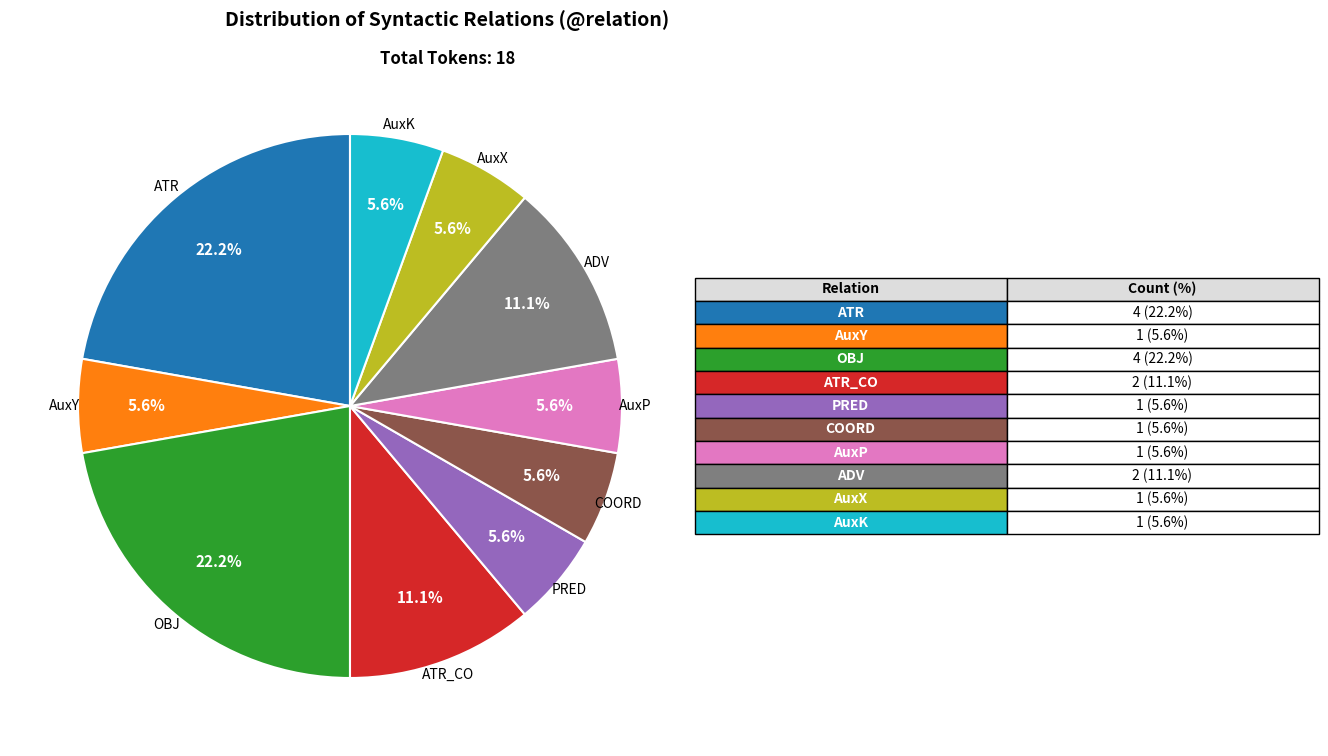

How many slices are in this pie chart?

10